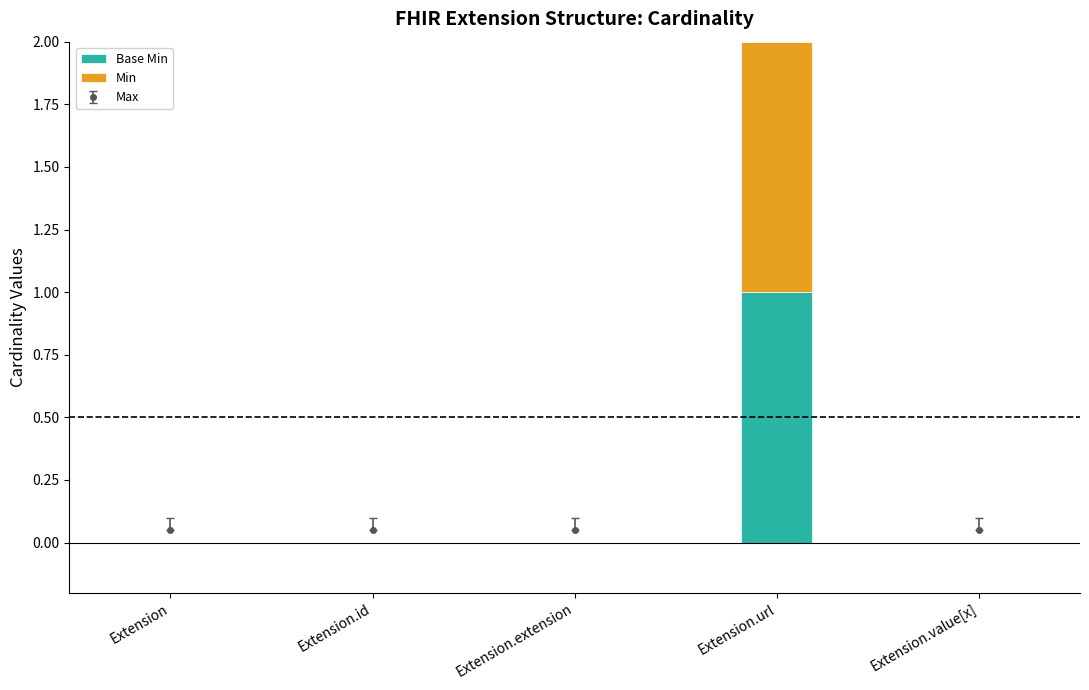

Reading right to left, extract all data points from this chart.

Base Min: 0	1	0	0	0
Min: 0	1	0	0	0